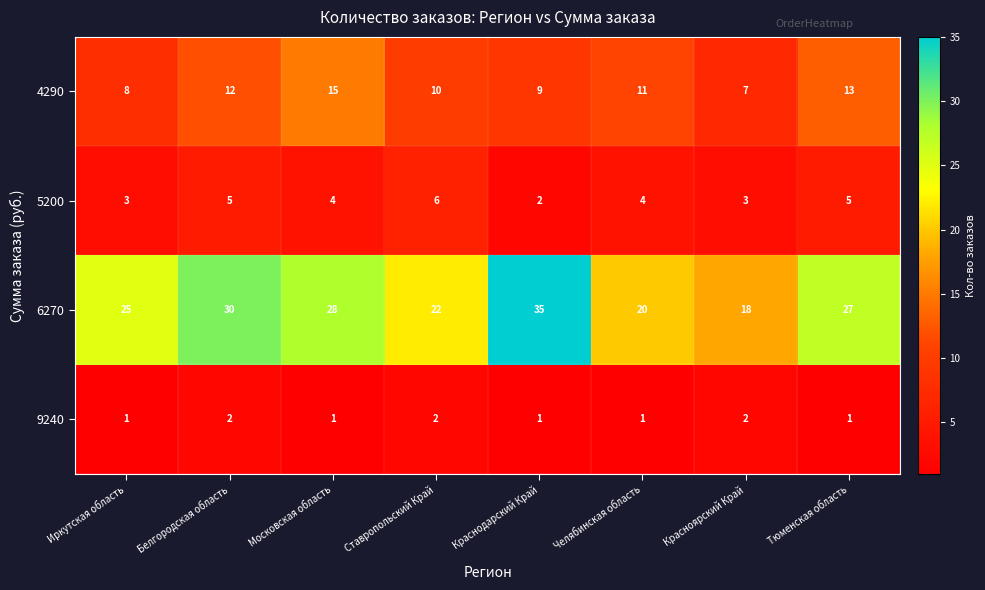

What is the average value of the 5200 series?

4